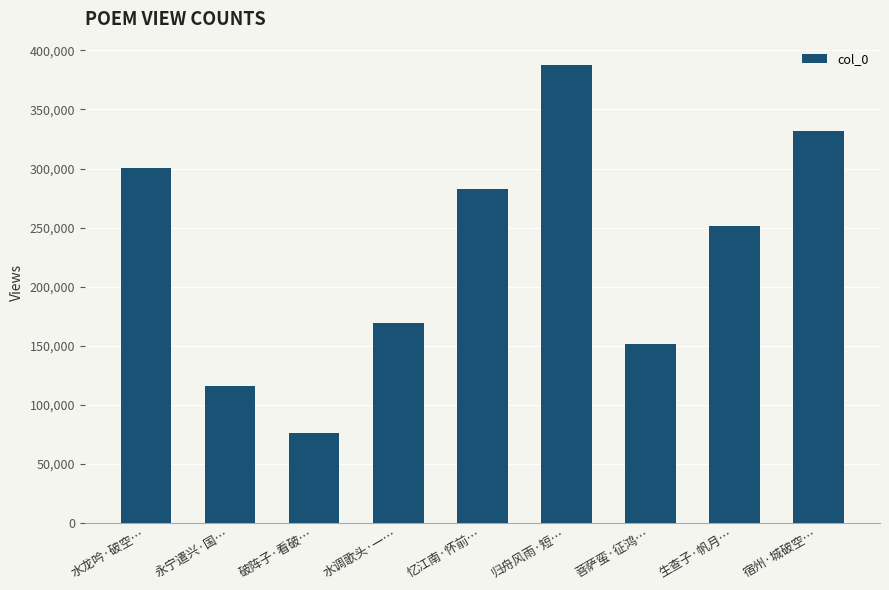

Reading left to right, list all the values displayed in this chart.

水龙吟·破空…=300502	永宁遣兴·国…=116130	破阵子·看破…=76218	水调歌头·一…=169165	忆江南·怀前…=282620	归舟风雨·短…=388023	菩萨蛮·征鸿…=151271	生查子·帆月…=251576	宿州·城破空…=331807